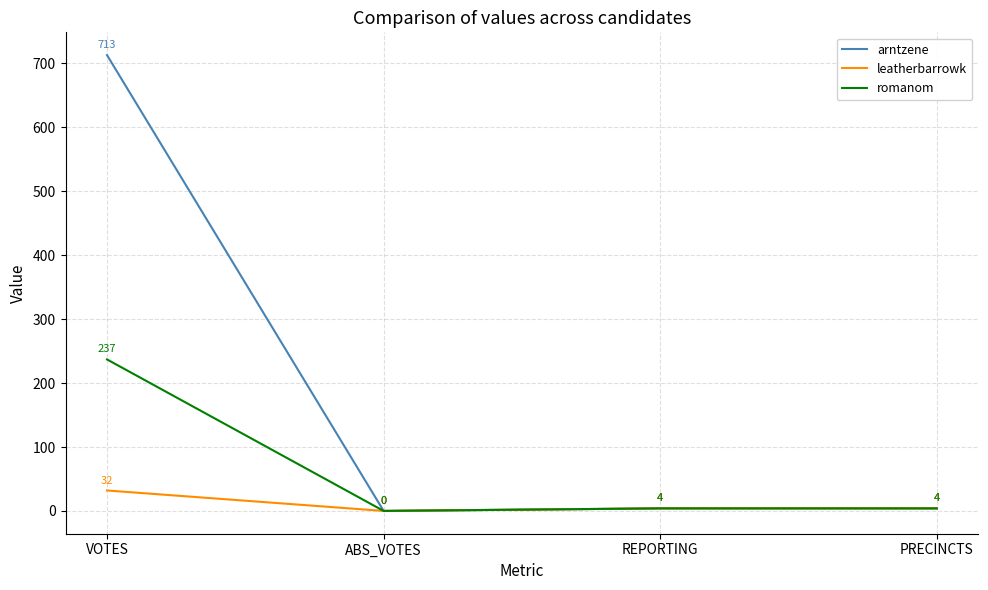

The value of romanom at VOTES is 144. True or false?

False